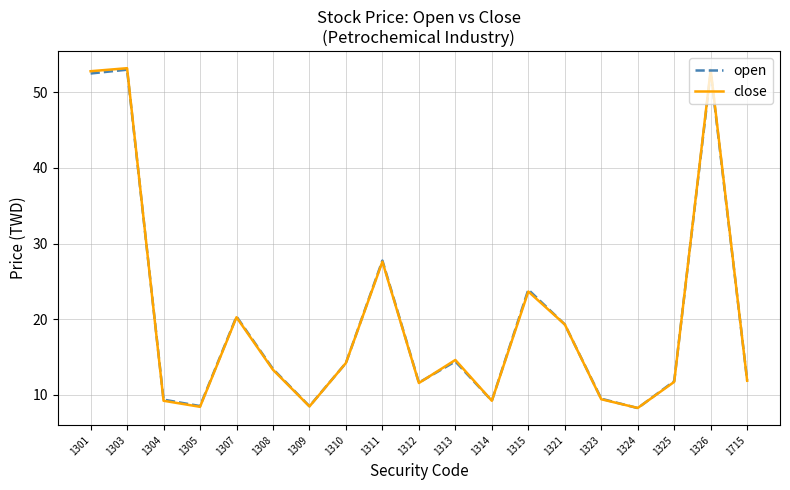

Where is open nearest to the value 30?

1311